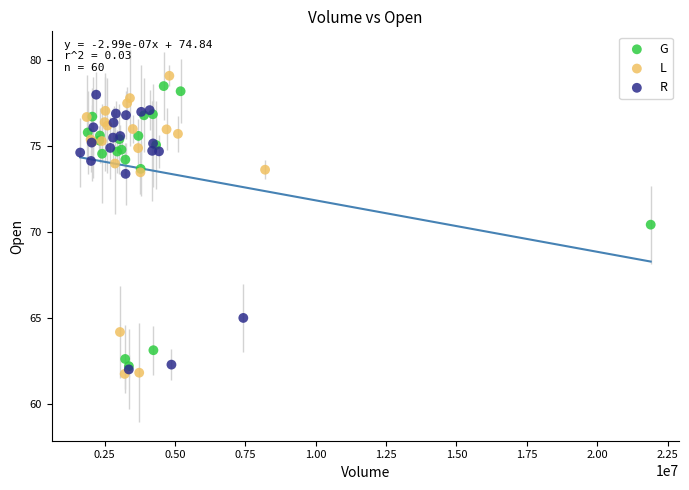

Which series has the widest spread of Y values?

L